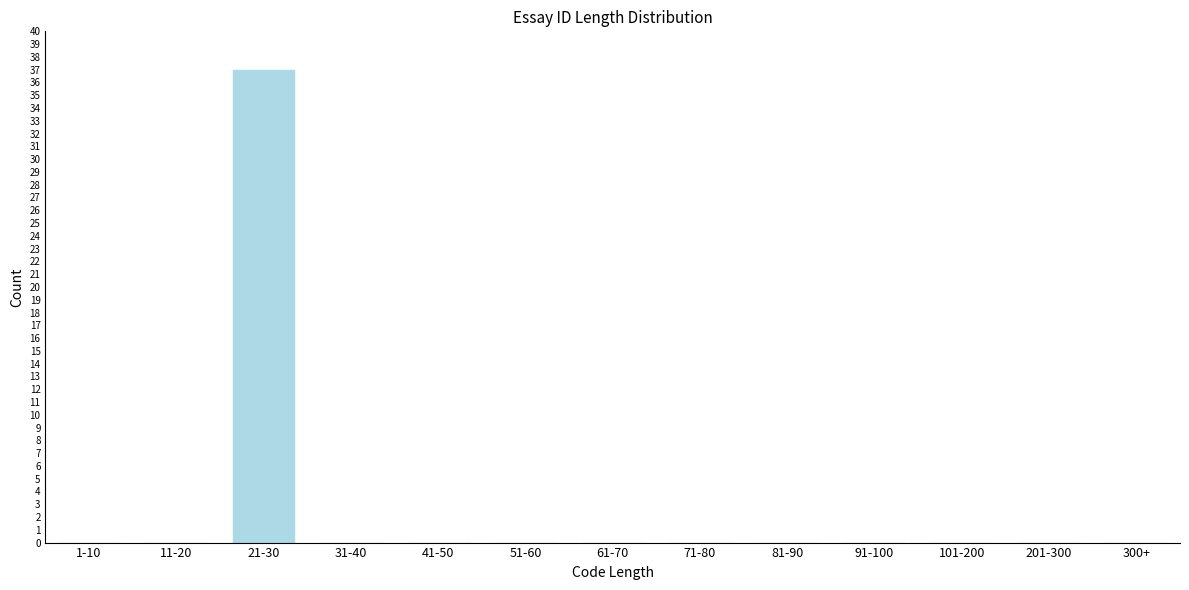

Reading left to right, transcribe all the data shown in this chart.

1-10=0	11-20=0	21-30=37	31-40=0	41-50=0	51-60=0	61-70=0	71-80=0	81-90=0	91-100=0	101-200=0	201-300=0	300+=0